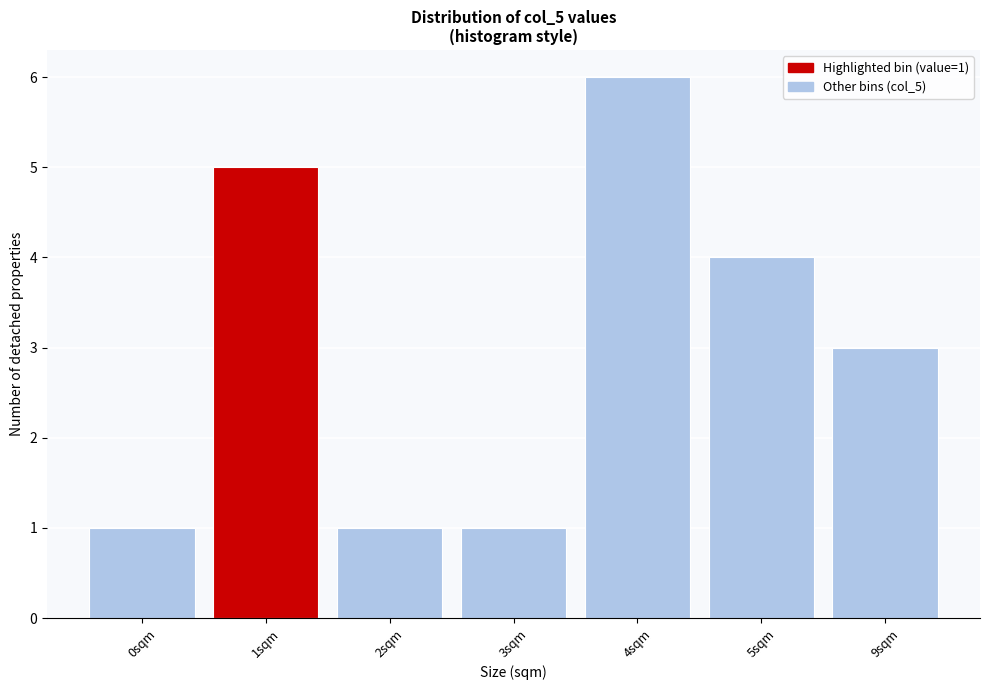

Reading left to right, extract all data points from this chart.

0sqm=1	1sqm=5	2sqm=1	3sqm=1	4sqm=6	5sqm=4	9sqm=3